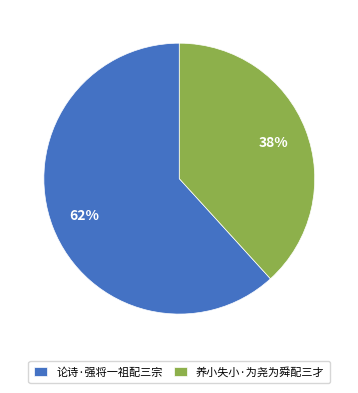

To the nearest percent, what is the average slice percentage?

50%